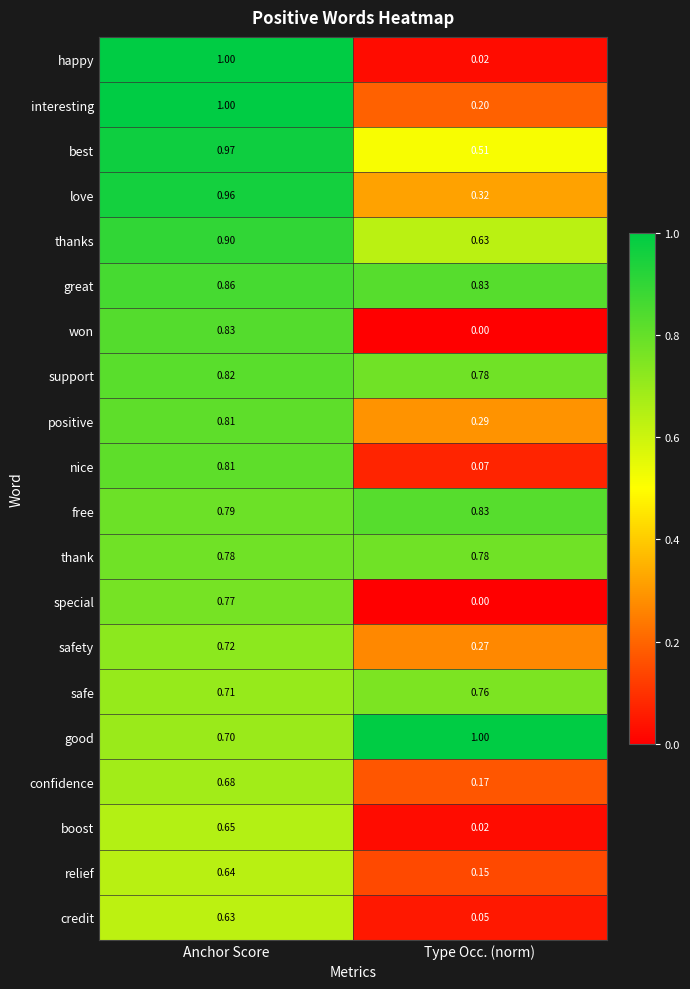

Which series has the largest total across all categories?

good